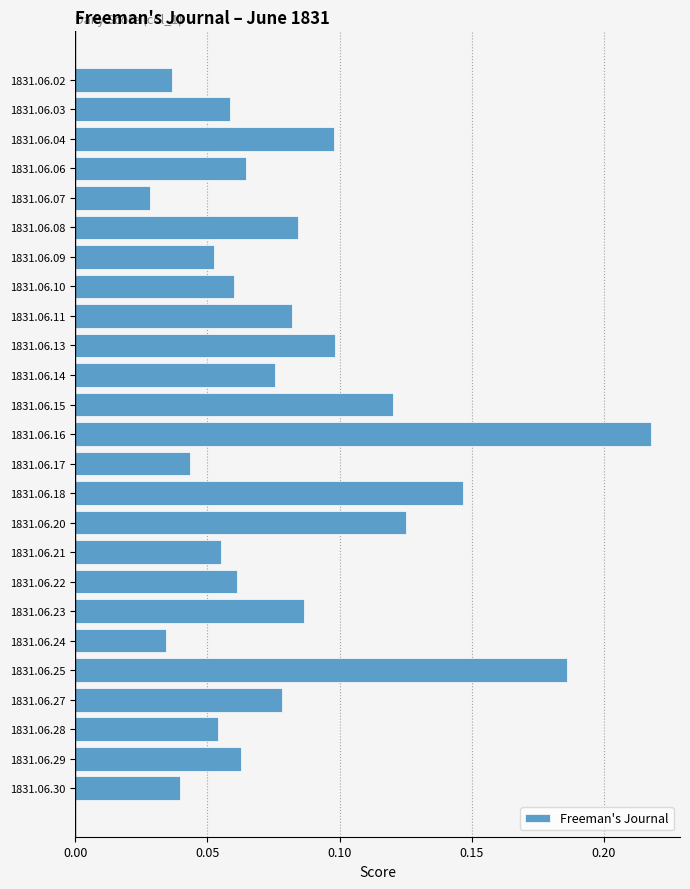

True or false: the data shows 0.1 at 1831.06.03.

True